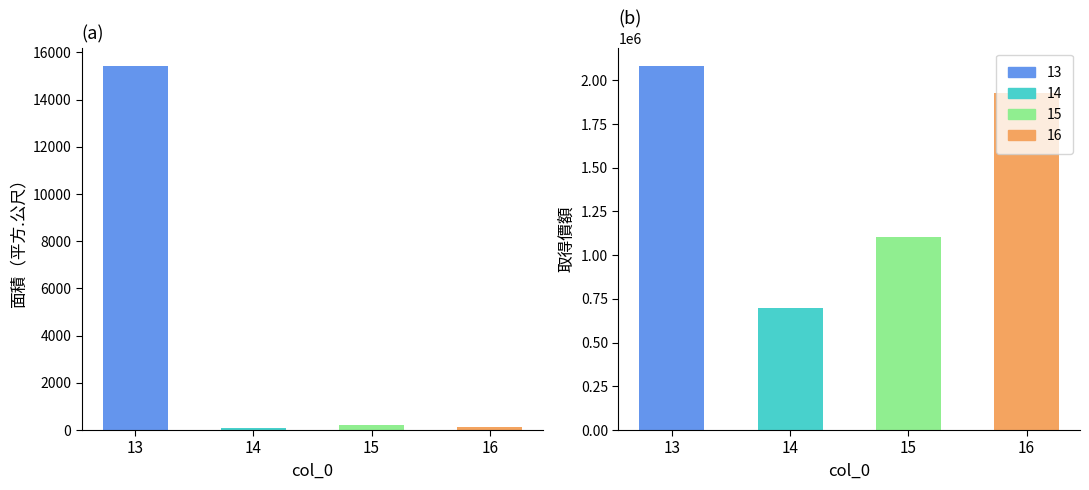

The value of 面積（平方.公尺） at 15 is 397.2. True or false?

False